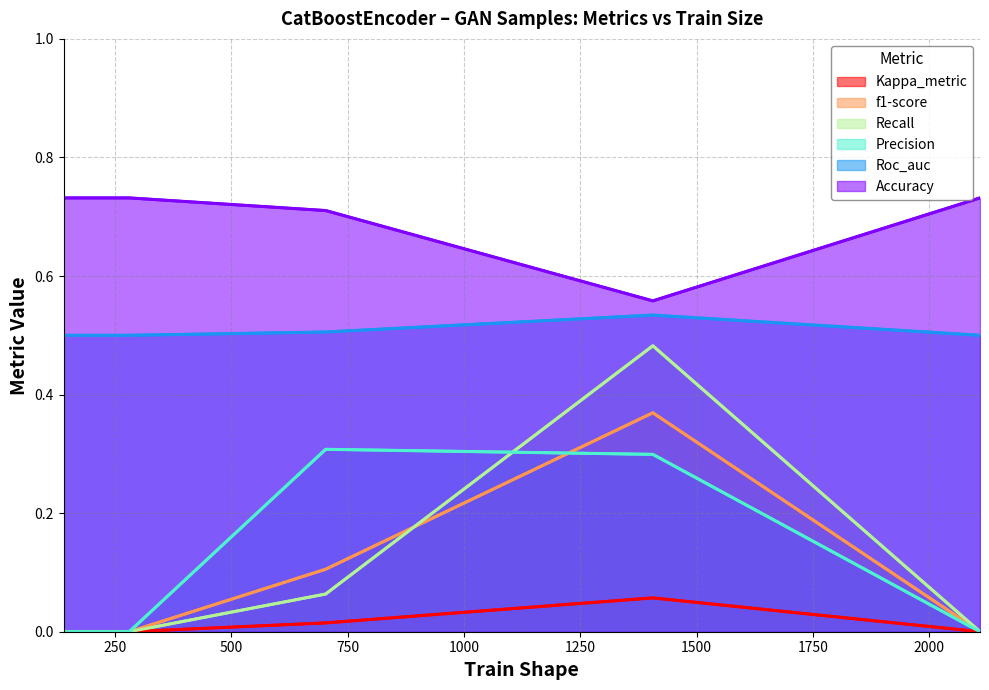

Count the Roc_auc values in the range 0 to 1.

5